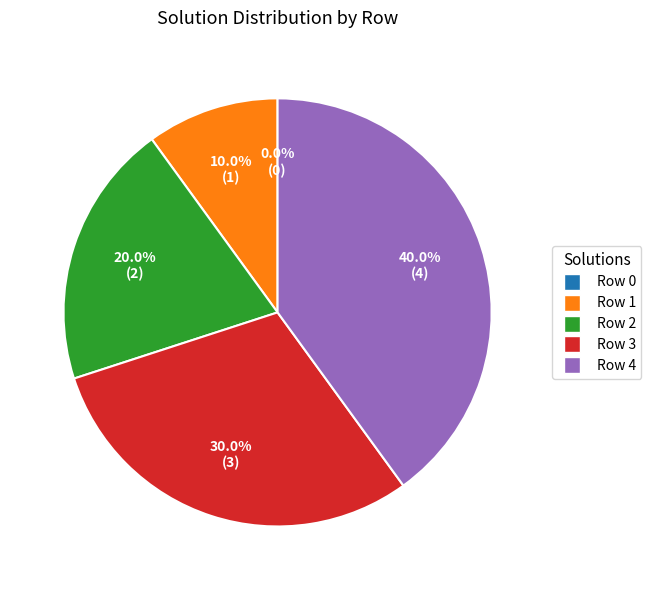

Rank the categories by value from lowest to highest.

Row 0, Row 1, Row 2, Row 3, Row 4